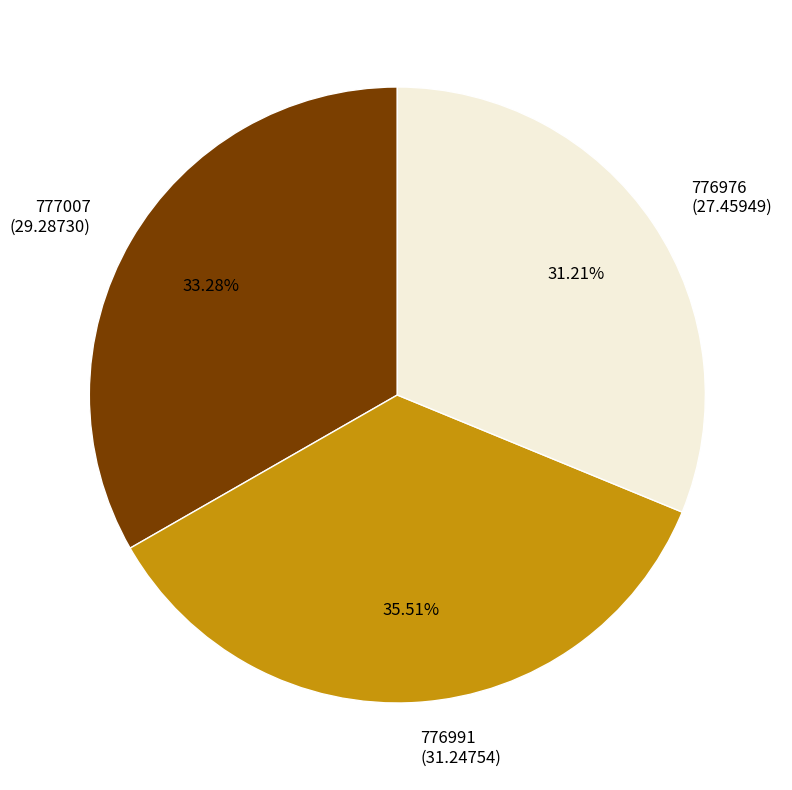

Is 776991 the majority of the pie?

No